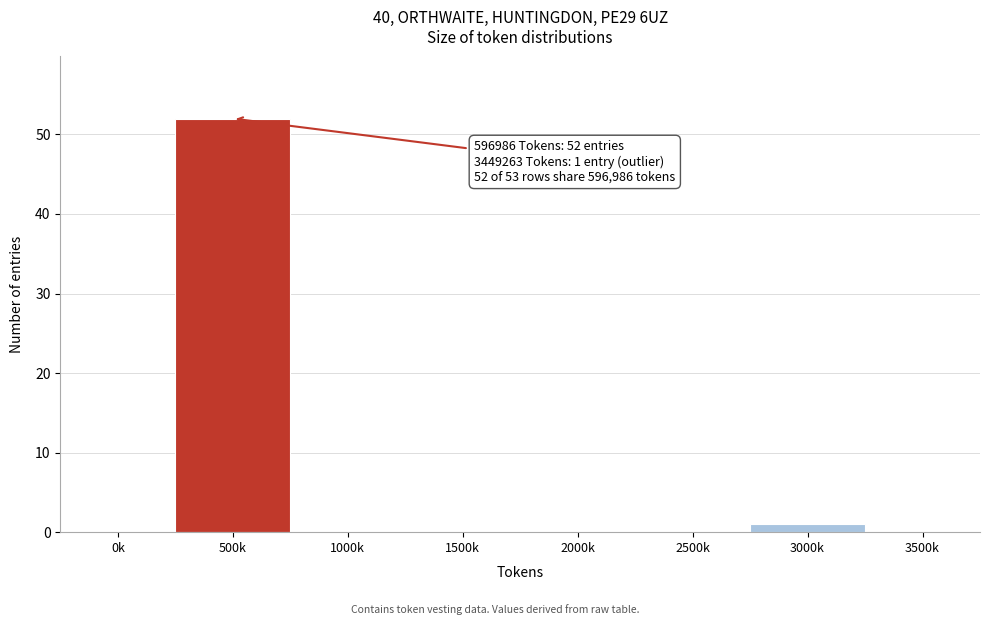

Reading left to right, what are all the values shown in this chart?

0k=0	500k=52	1000k=0	1500k=0	2000k=0	2500k=0	3000k=1	3500k=0